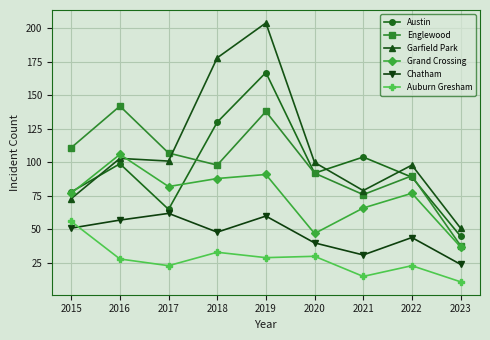

At which label does Chatham first exceed 48?

2015